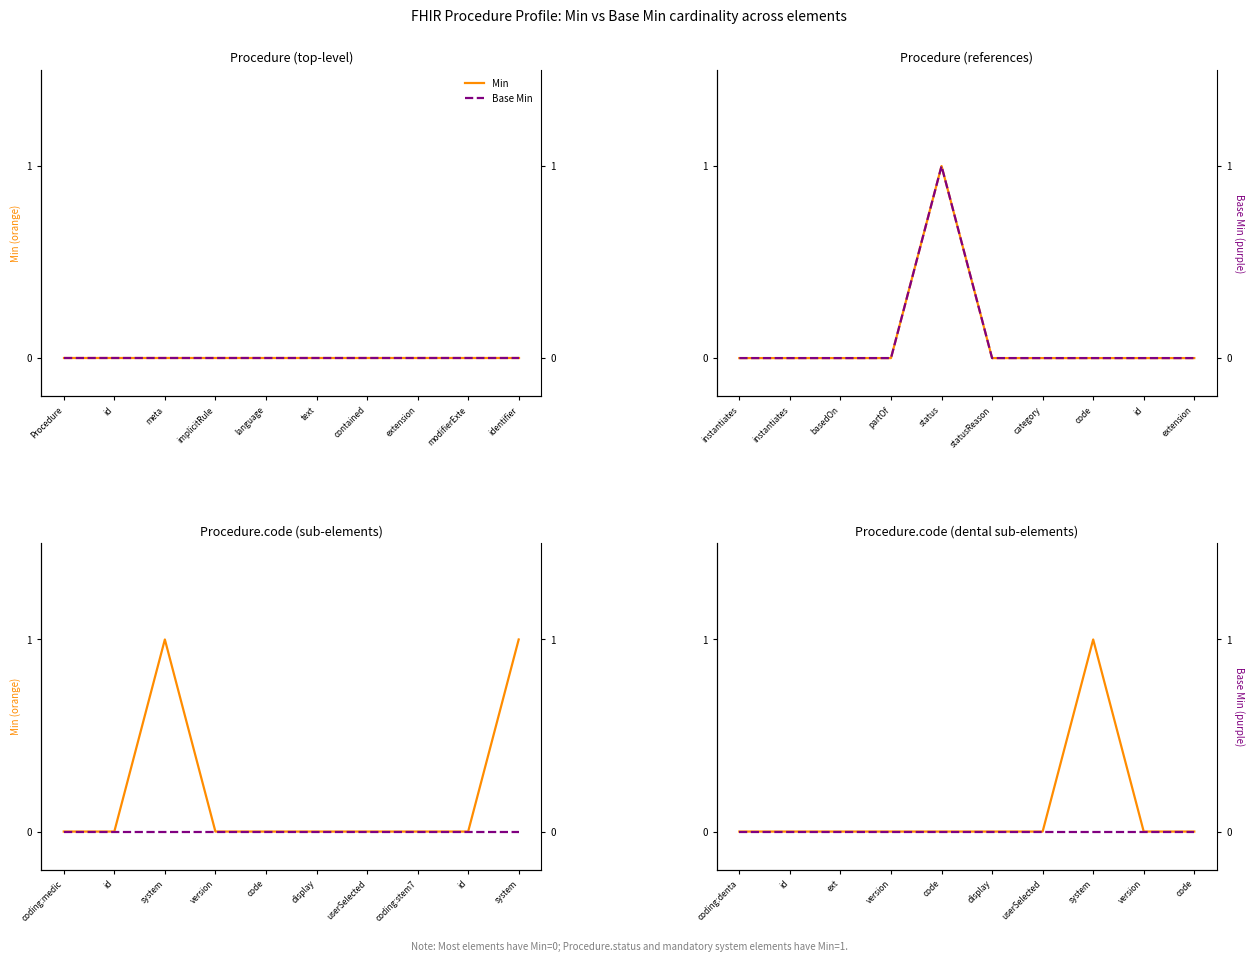

At how many categories does at least one series exceed 0?

1